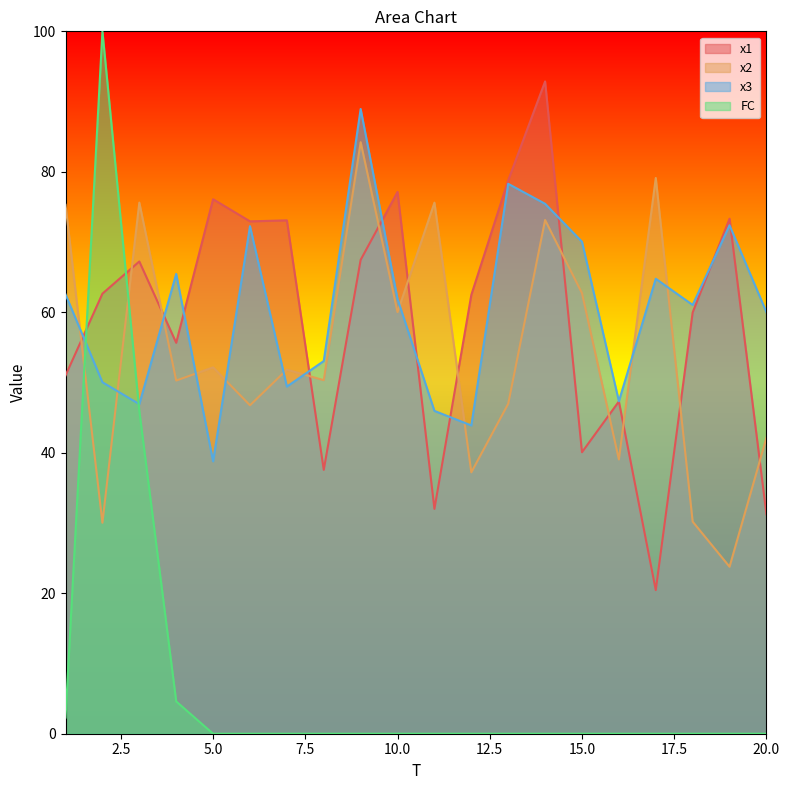

Where is the first local maximum for x3?

4